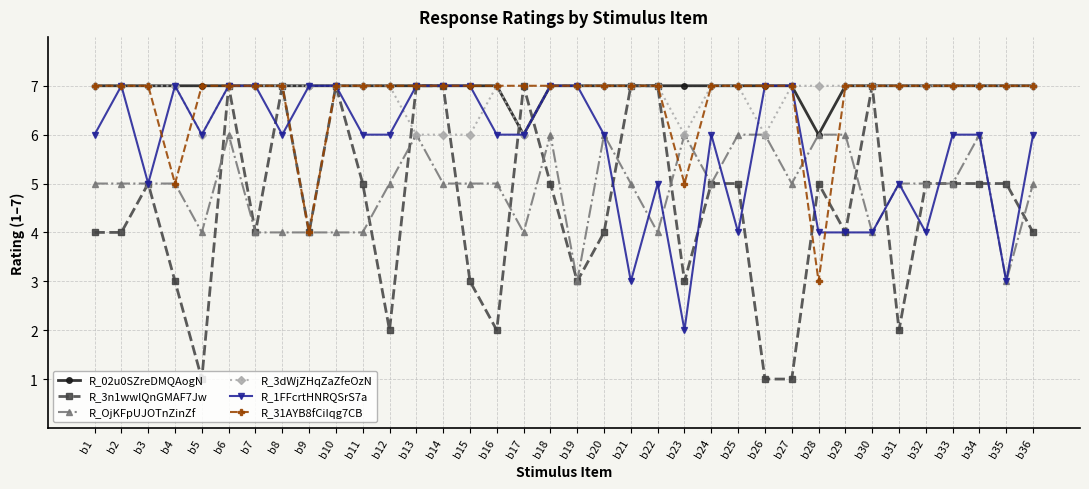

What is the highest value of the R_3dWjZHqZaZfeOzN series?

7